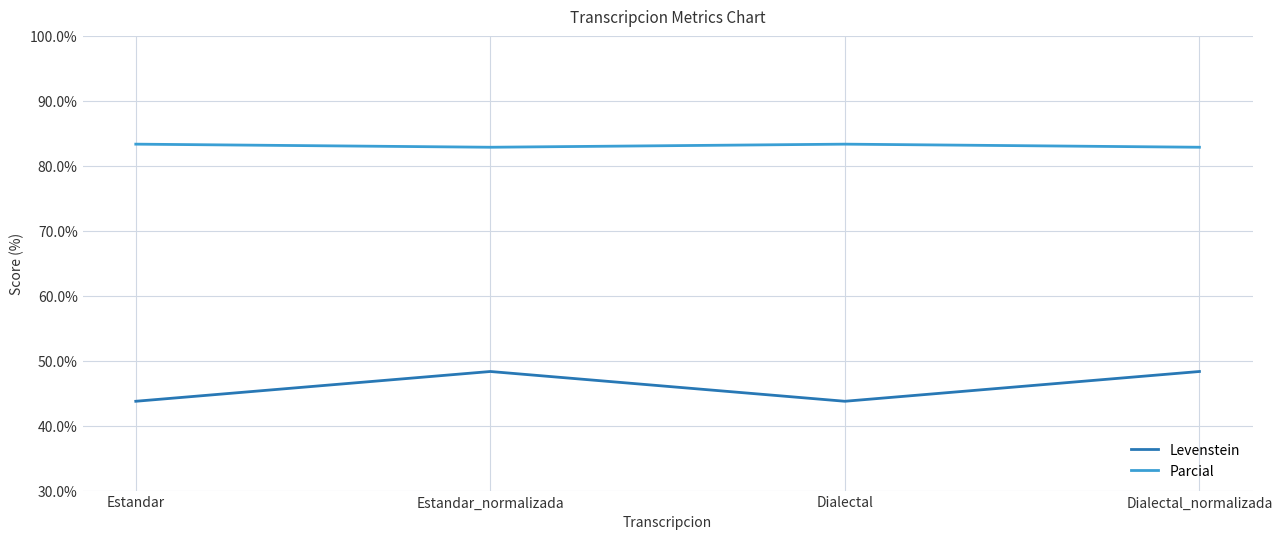

At how many categories does at least one series exceed 79?

4